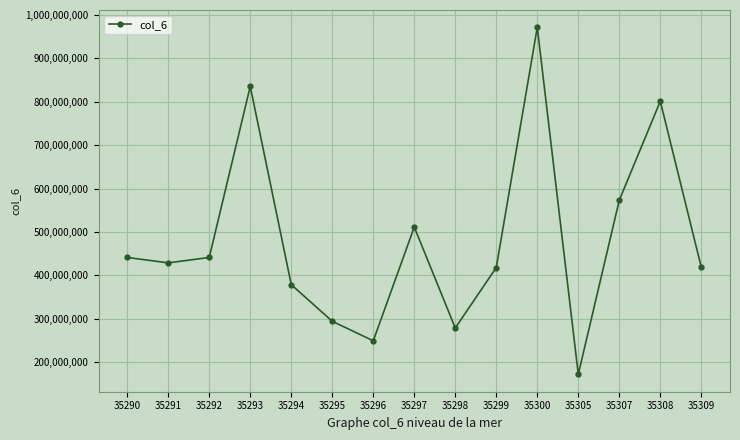

What is the approximate value at 35291, to the nearest 50?

428580800